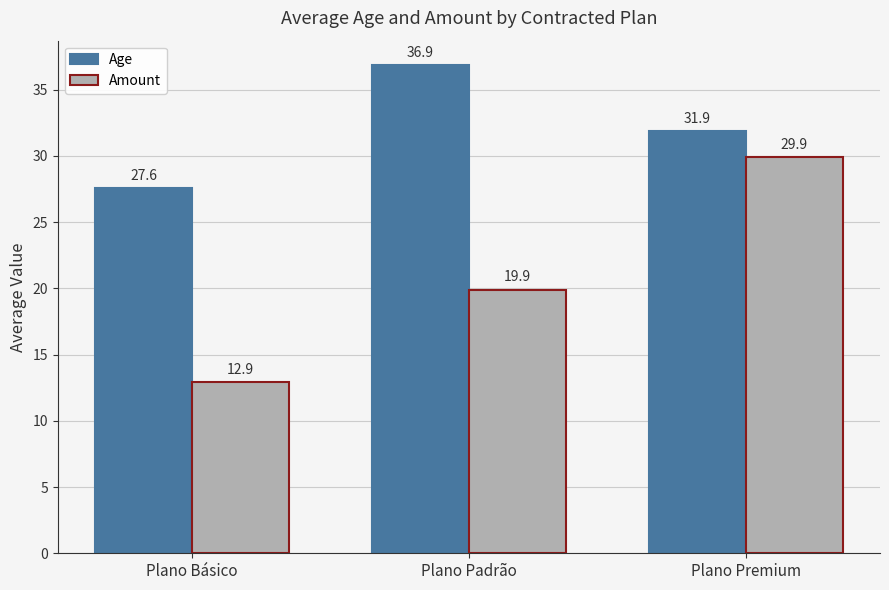

List the series in order of their peak value, highest first.

Age, Amount